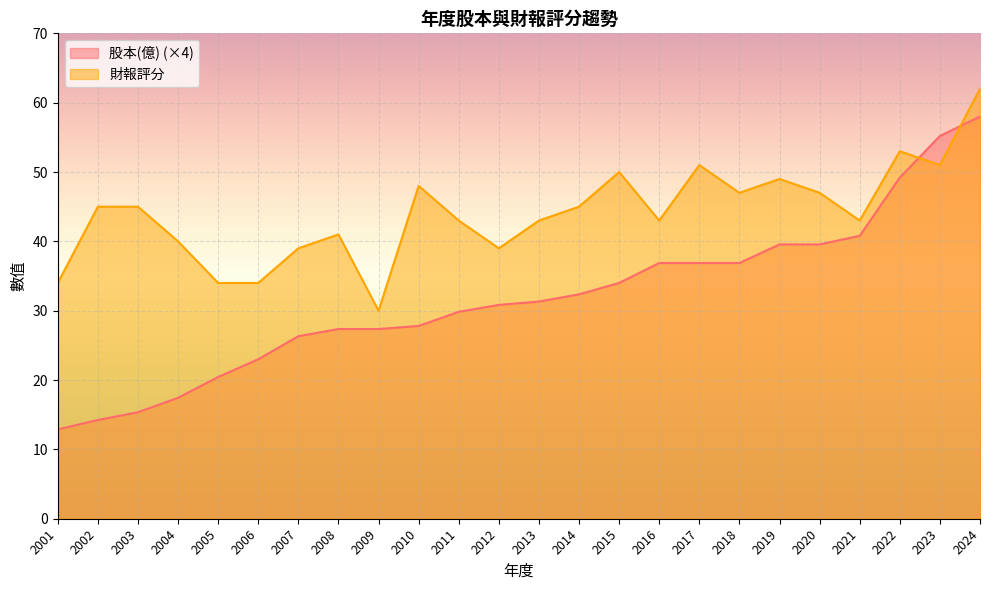

At 2023, list the series in order from largest to smallest.

股本(億) (×4), 財報評分